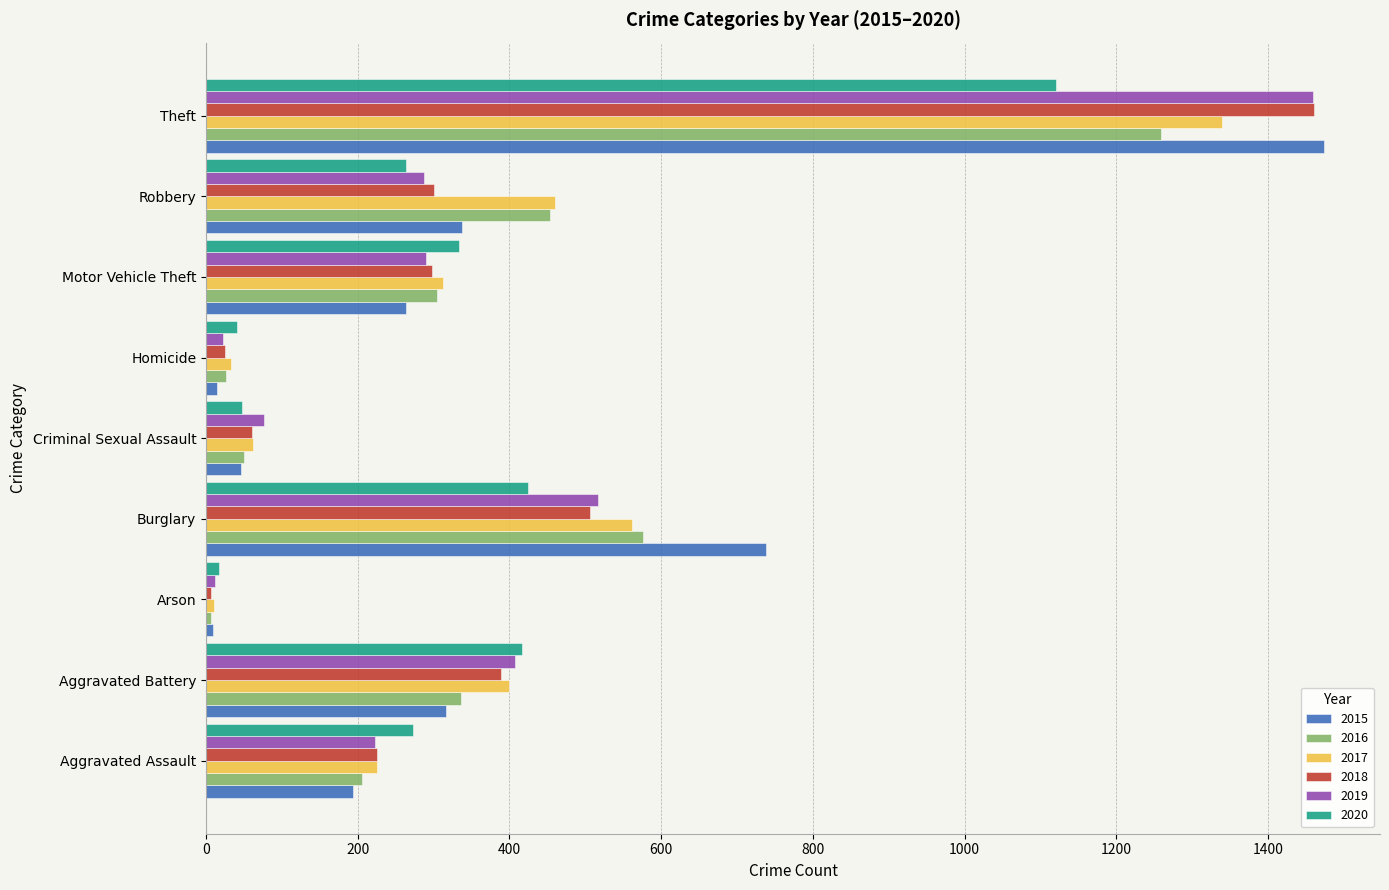

What is the sum of all 2018 values?

3272